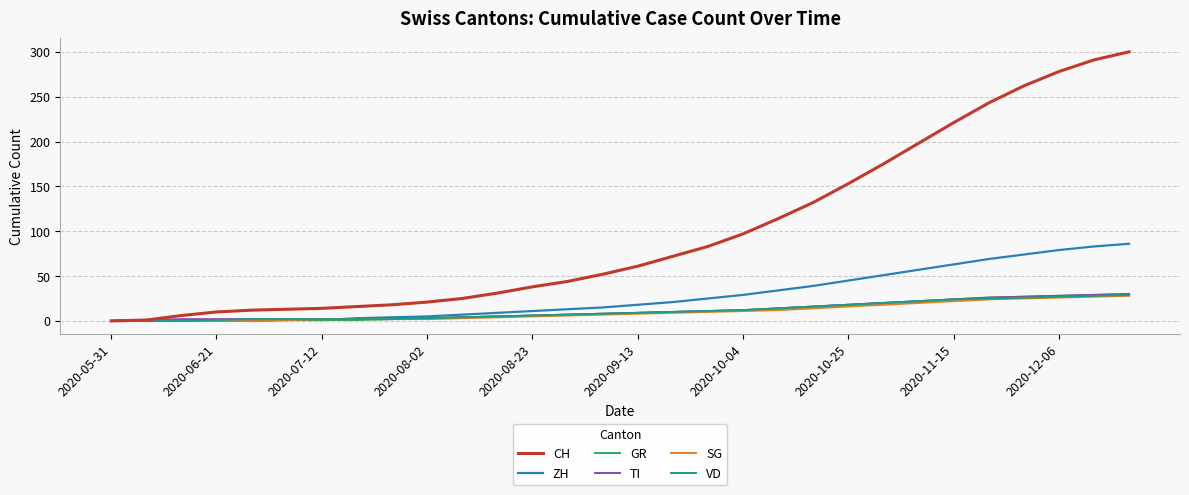

What is the greatest value displayed?

300